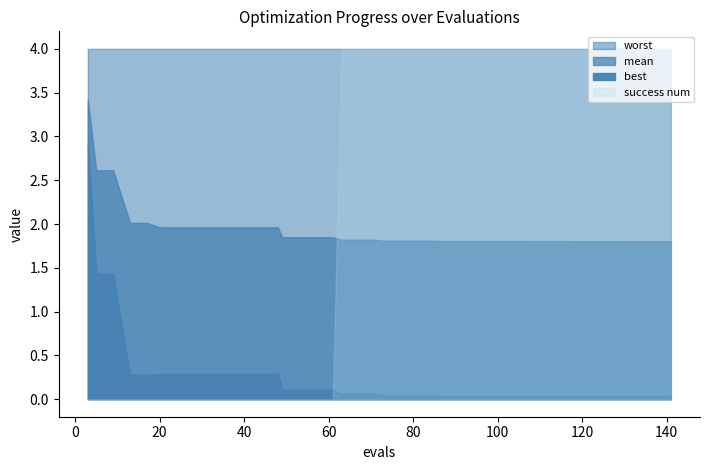

What is the sum of the success_num values at 6 and 24?

1.0